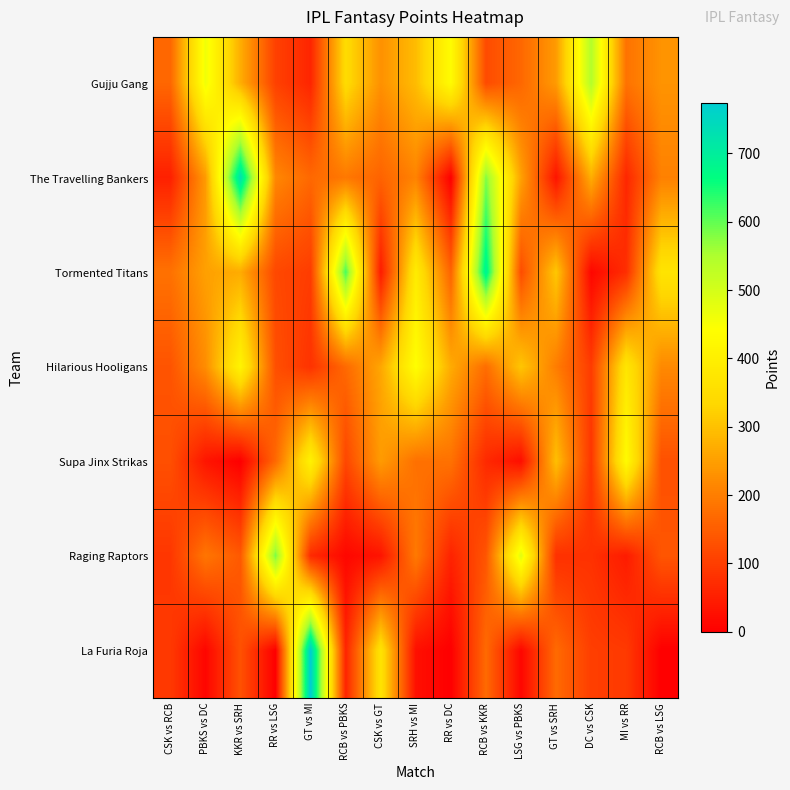

Reading left to right, what are all the values shown in this chart?

Gujju Gang: CSK vs RCB=164.0	PBKS vs DC=462.0	KKR vs SRH=271.0	RR vs LSG=105.0	GT vs MI=61.0	RCB vs PBKS=346.0	CSK vs GT=229.0	SRH vs MI=293.0	RR vs DC=434.0	RCB vs KKR=122.0	LSG vs PBKS=165.0	GT vs SRH=244.5	DC vs CSK=543.0	MI vs RR=183.0	RCB vs LSG=233.0
The Travelling Bankers: CSK vs RCB=53.0	PBKS vs DC=243.0	KKR vs SRH=730.5	RR vs LSG=215.0	GT vs MI=166.0	RCB vs PBKS=192.0	CSK vs GT=158.0	SRH vs MI=208.0	RR vs DC=0.0	RCB vs KKR=580.5	LSG vs PBKS=254.0	GT vs SRH=33.0	DC vs CSK=272.0	MI vs RR=63.0	RCB vs LSG=205.0
Tormented Titans: CSK vs RCB=181.0	PBKS vs DC=252.0	KKR vs SRH=268.0	RR vs LSG=116.0	GT vs MI=98.0	RCB vs PBKS=618.0	CSK vs GT=45.0	SRH vs MI=390.5	RR vs DC=159.0	RCB vs KKR=692.0	LSG vs PBKS=123.0	GT vs SRH=310.5	DC vs CSK=11.0	MI vs RR=75.0	RCB vs LSG=370.0
Hilarious Hooligans: CSK vs RCB=135.0	PBKS vs DC=223.0	KKR vs SRH=413.0	RR vs LSG=128.0	GT vs MI=82.0	RCB vs PBKS=168.0	CSK vs GT=261.0	SRH vs MI=441.0	RR vs DC=268.0	RCB vs KKR=174.0	LSG vs PBKS=308.0	GT vs SRH=199.0	DC vs CSK=97.0	MI vs RR=373.0	RCB vs LSG=217.0
Supa Jinx Strikas: CSK vs RCB=128.0	PBKS vs DC=35.0	KKR vs SRH=0.0	RR vs LSG=167.0	GT vs MI=408.0	RCB vs PBKS=114.0	CSK vs GT=244.5	SRH vs MI=180.0	RR vs DC=181.0	RCB vs KKR=68.0	LSG vs PBKS=24.0	GT vs SRH=298.0	DC vs CSK=87.0	MI vs RR=432.0	RCB vs LSG=130.0
Raging Raptors: CSK vs RCB=89.0	PBKS vs DC=187.5	KKR vs SRH=143.0	RR vs LSG=586.0	GT vs MI=69.0	RCB vs PBKS=12.0	CSK vs GT=33.0	SRH vs MI=194.0	RR vs DC=57.0	RCB vs KKR=137.0	LSG vs PBKS=482.0	GT vs SRH=78.0	DC vs CSK=80.0	MI vs RR=45.0	RCB vs LSG=138.0
La Furia Roja: CSK vs RCB=93.0	PBKS vs DC=10.0	KKR vs SRH=131.0	RR vs LSG=0.0	GT vs MI=773.5	RCB vs PBKS=59.0	CSK vs GT=367.0	SRH vs MI=26.0	RR vs DC=0.0	RCB vs KKR=169.0	LSG vs PBKS=11.0	GT vs SRH=169.5	DC vs CSK=101.0	MI vs RR=94.0	RCB vs LSG=0.0